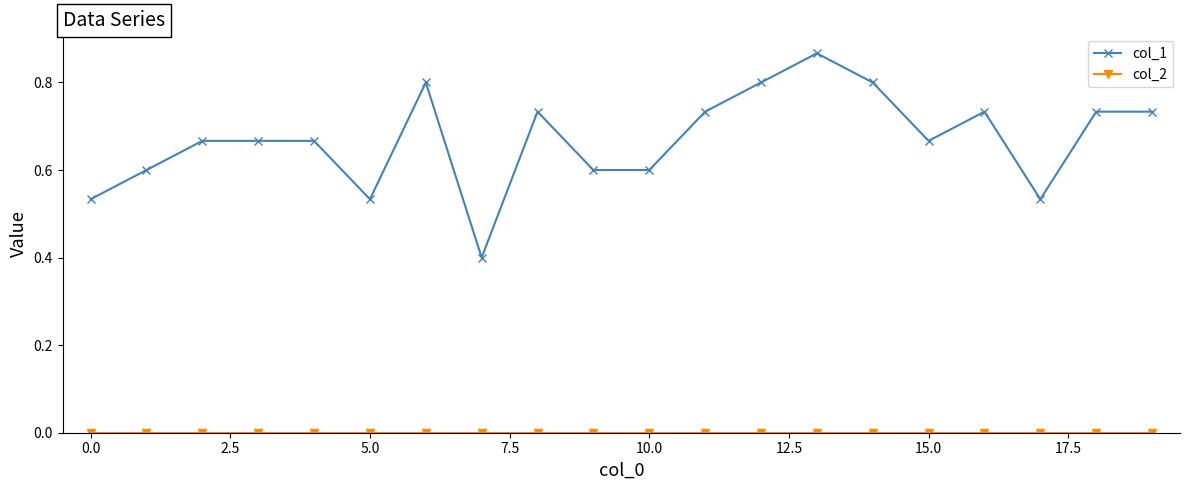

Which series has the largest total across all categories?

col_1